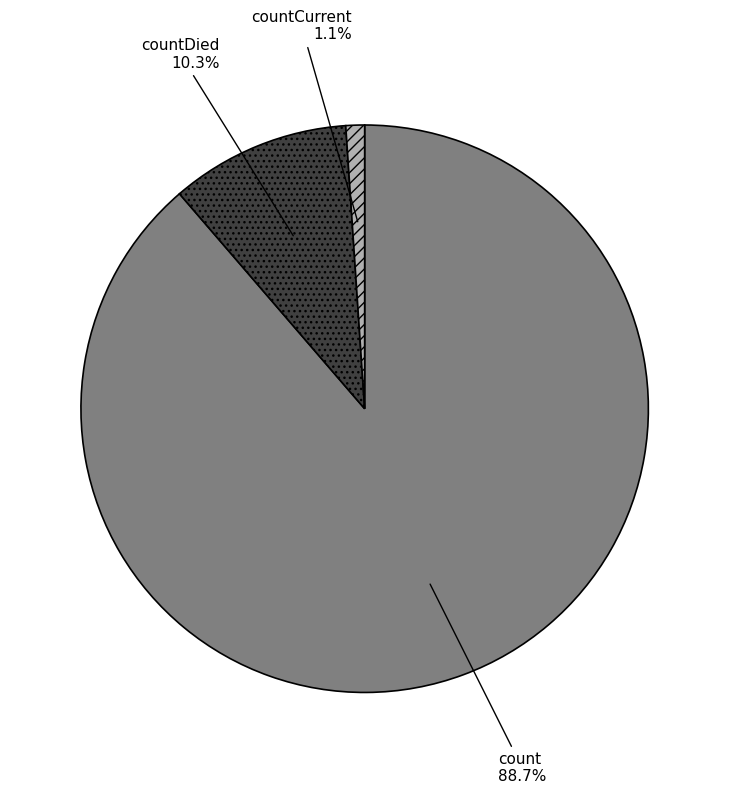

What is the ratio of the value at countCurrent to the value at countDied?

0.1